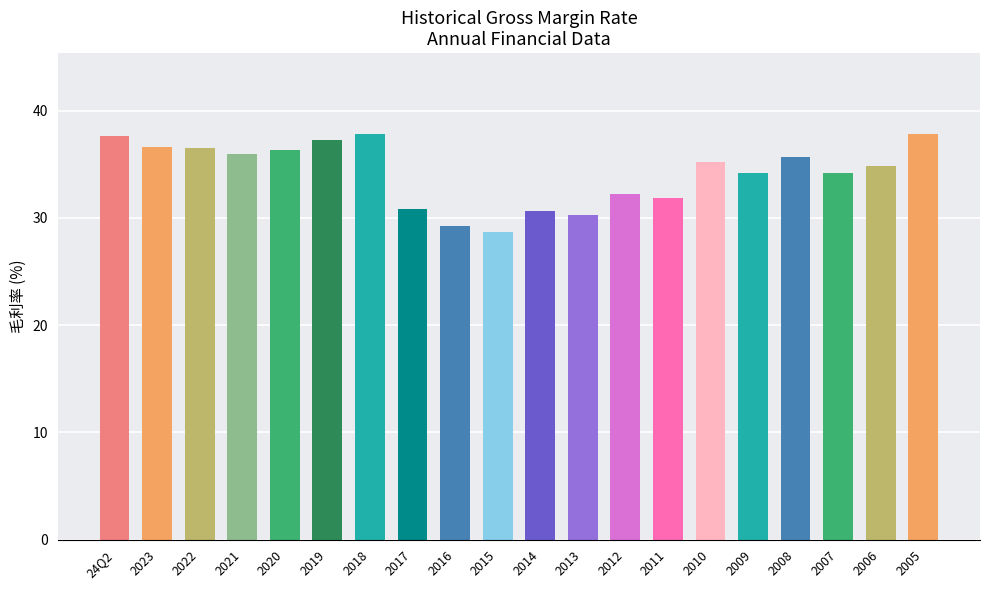

What is the maximum value shown in the chart?

37.8